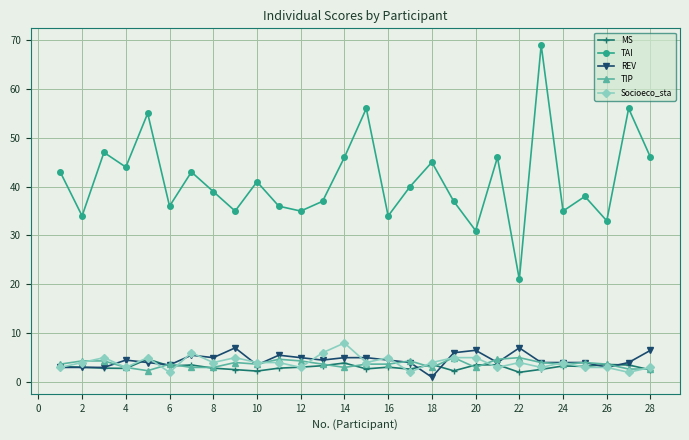

In TAI, how many points are higher than both neighbors (excluding endpoints)?

10